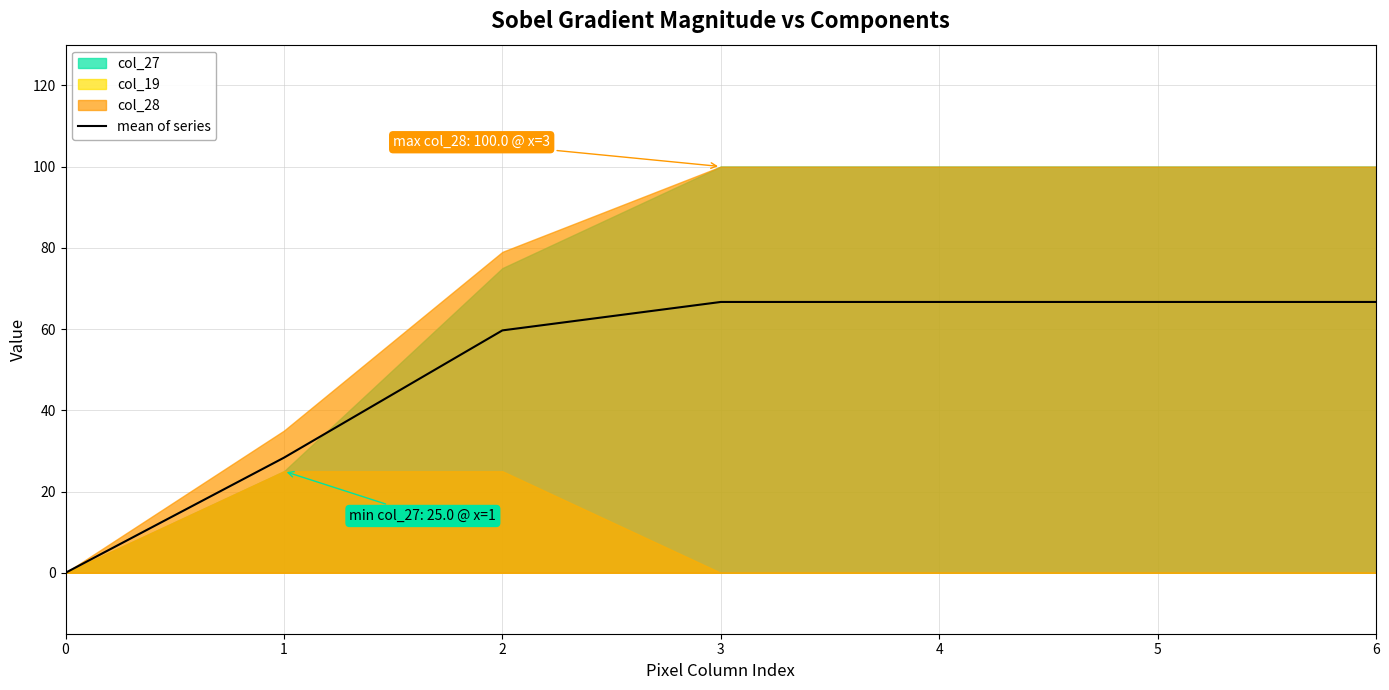

Rank the categories by value from highest to lowest.

3, 4, 5, 6, 2, 1, 0